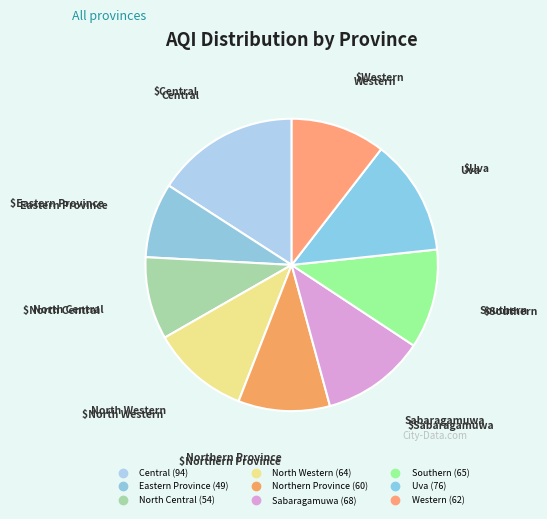

Count the number of slices in the pie.

9